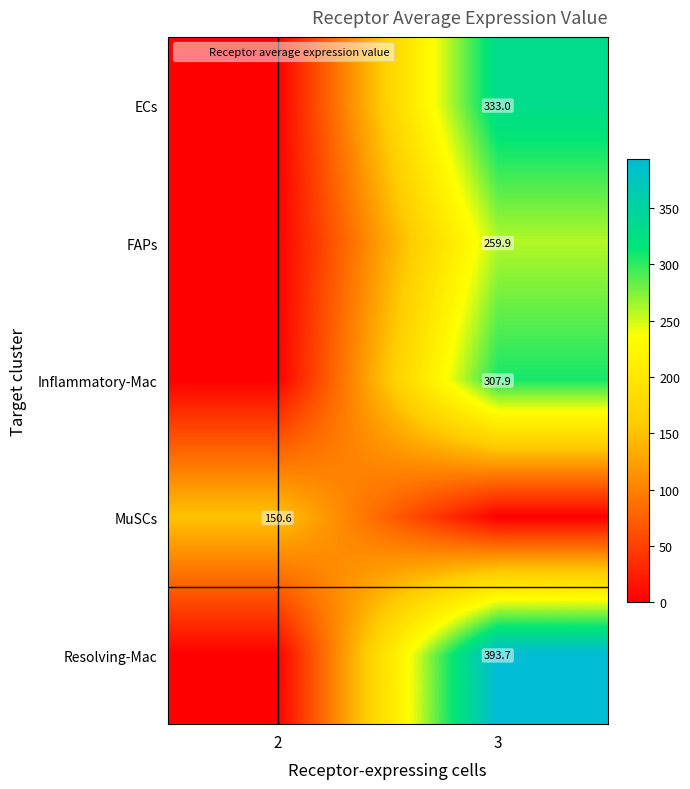

What is the highest value of the Resolving-Mac series?

393.7